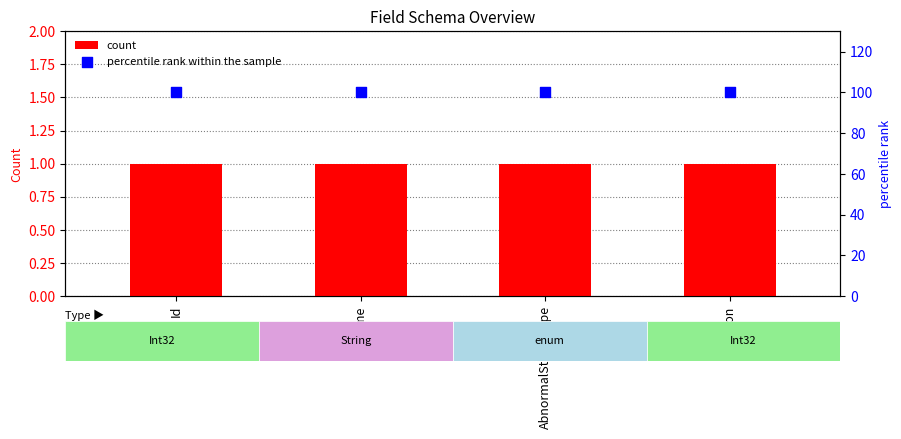

Which series contains the highest Y value?

percentile rank within the sample